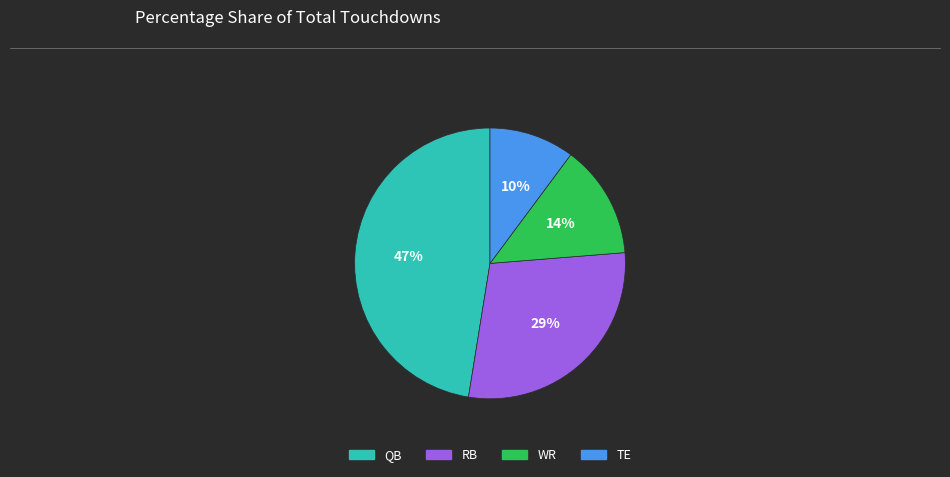

Is there any slice that represents more than half of the pie?

No